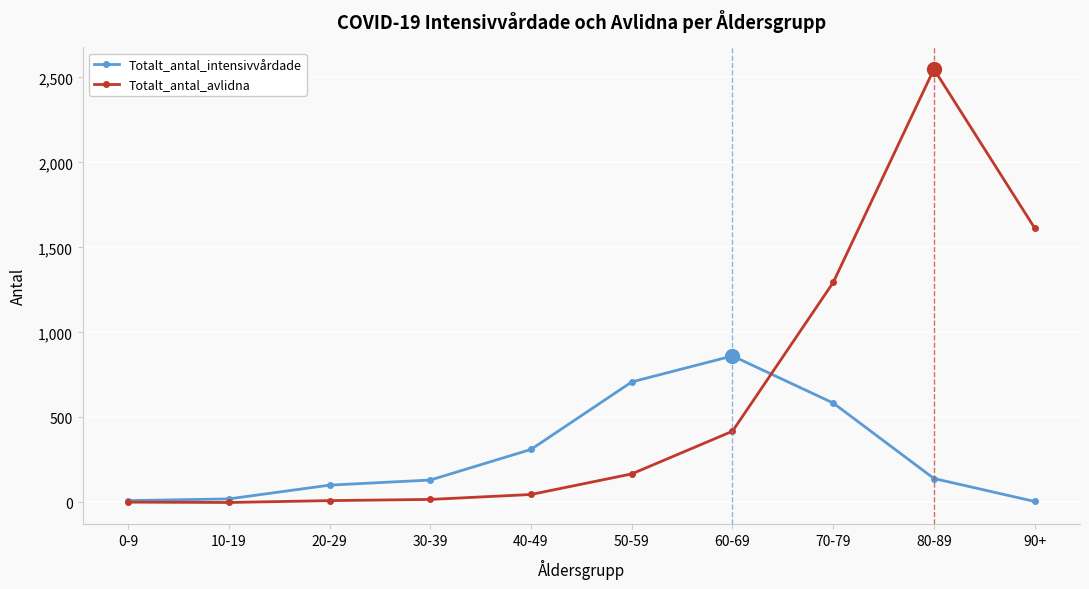

Where does the Totalt_antal_intensivvårdade series first go above 141?

40-49